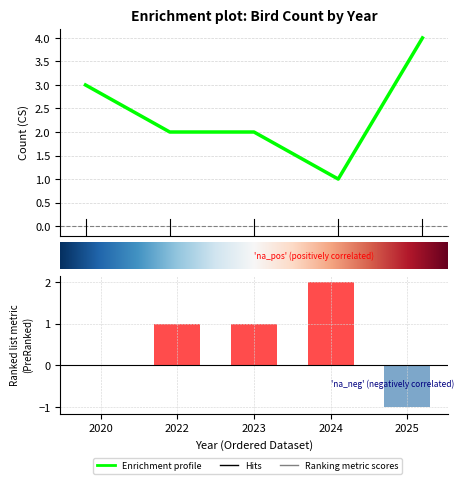

The chart shows a value of 4 at 0. True or false?

False